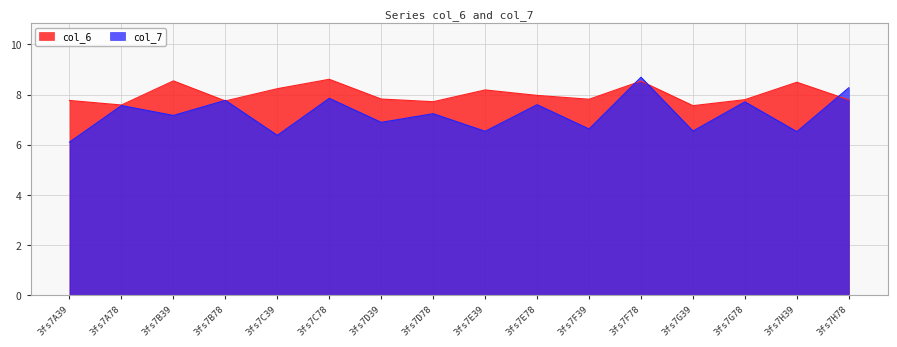

What is the label of the 10th point from the left?

3fs7E78